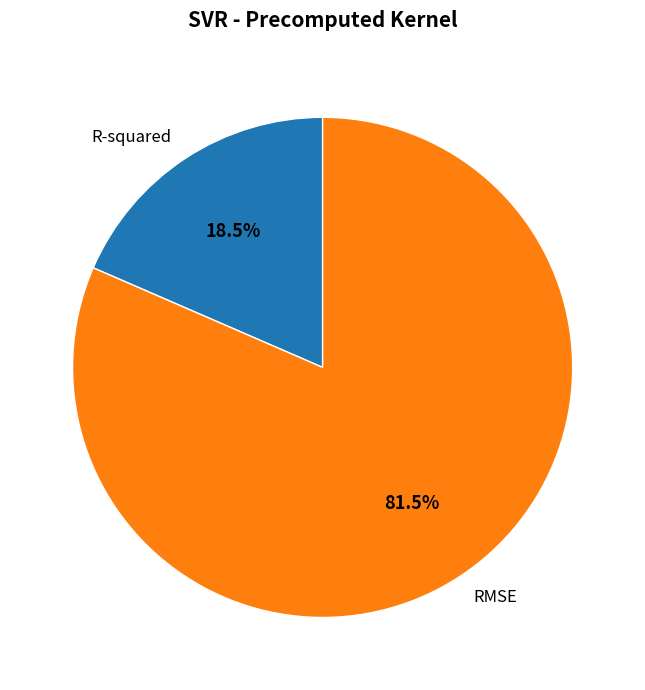

Combined, what portion of the pie is RMSE and R-squared?

100.0%